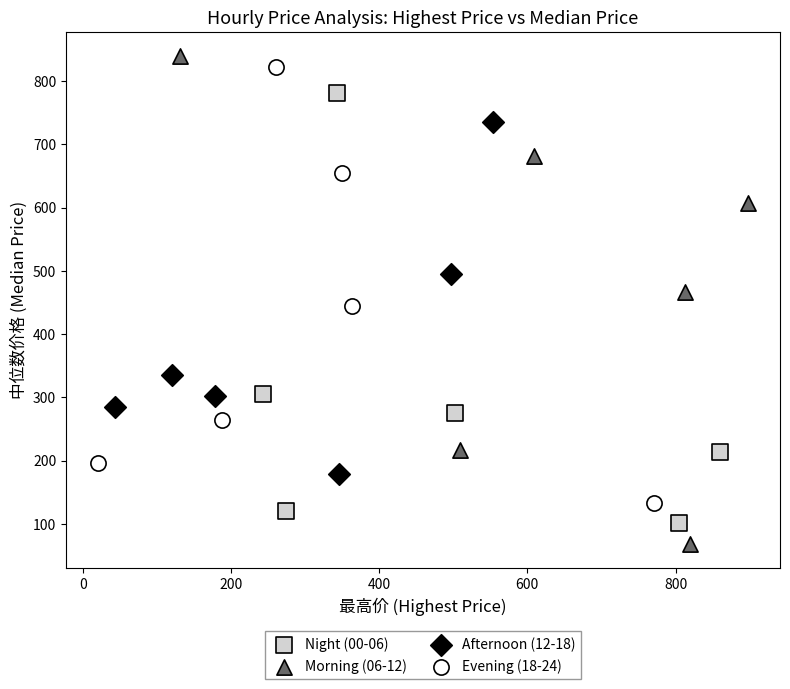

What are all the series names shown in the legend?

Night (00-06), Morning (06-12), Afternoon (12-18), Evening (18-24)